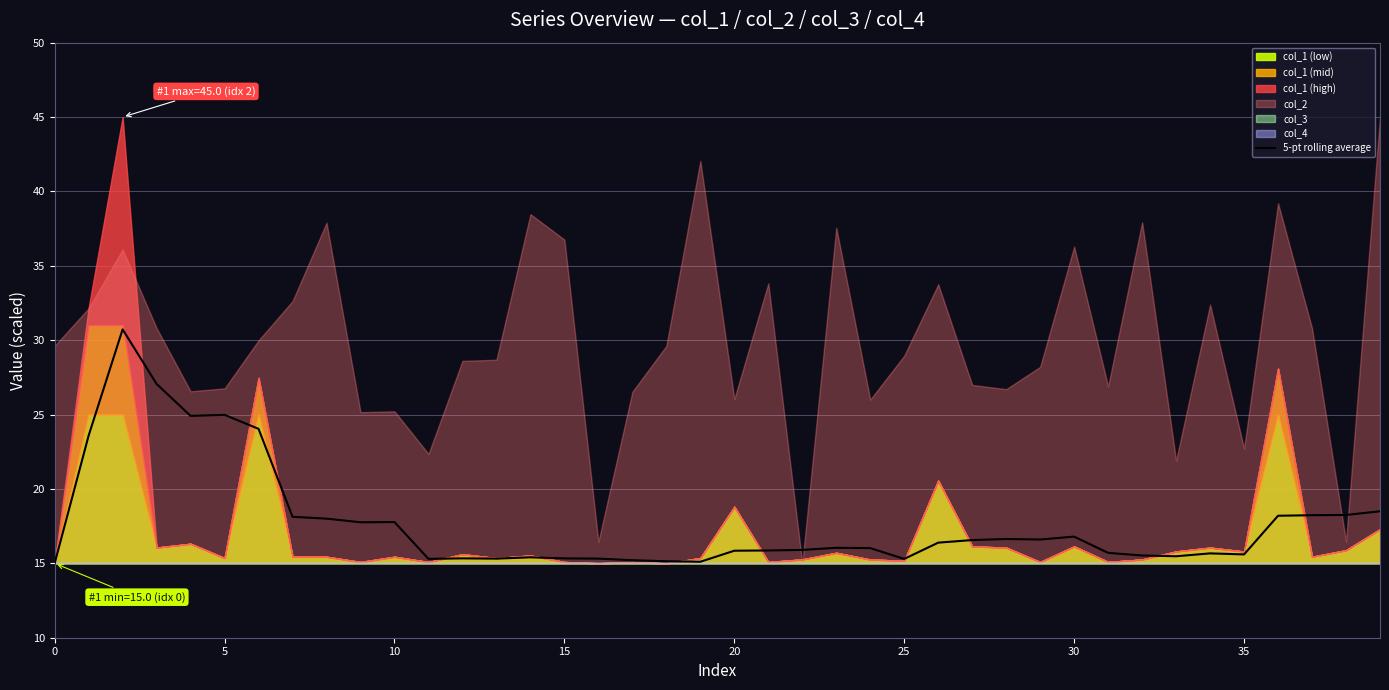

Approximately how many times larger is the value at 24 compared to 31?

1.0